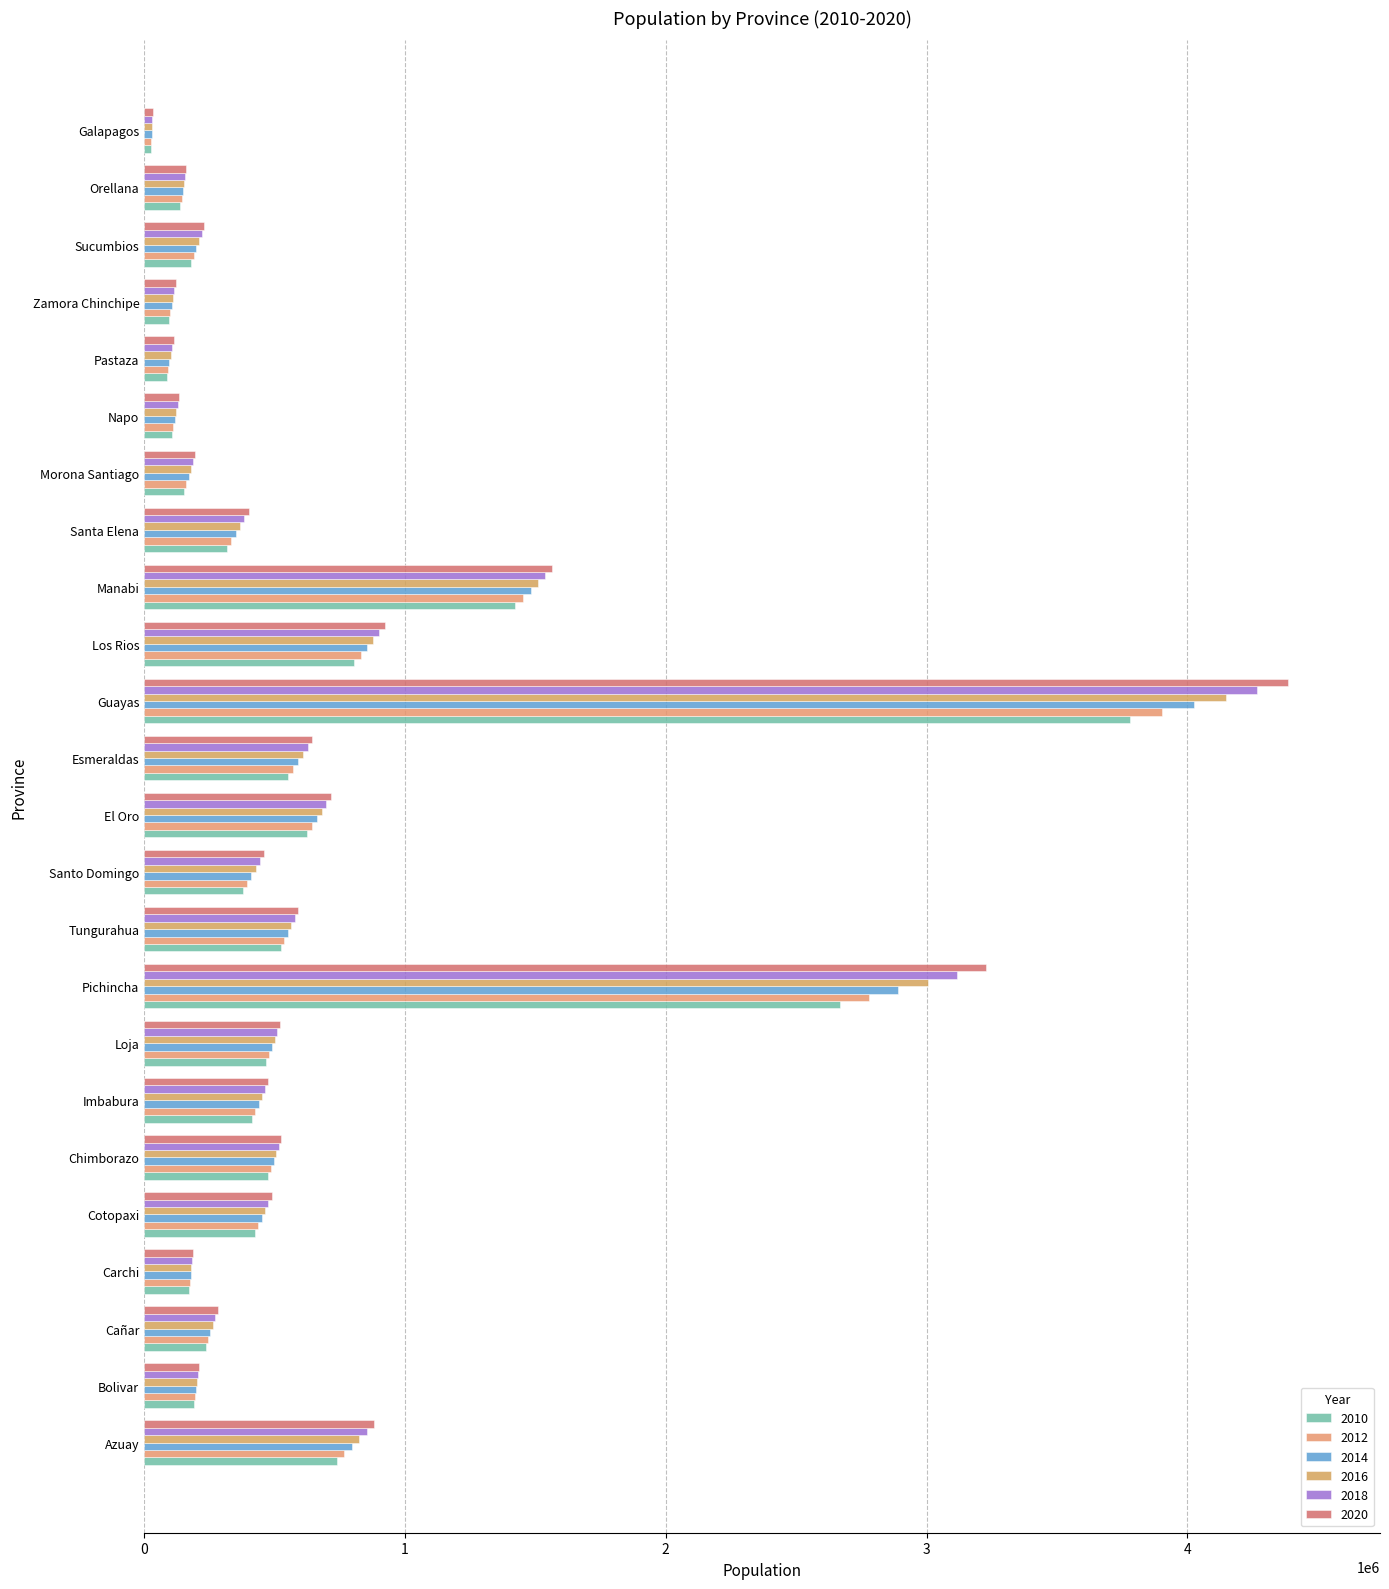

What is the label of the 2nd bar from the left?

Bolivar